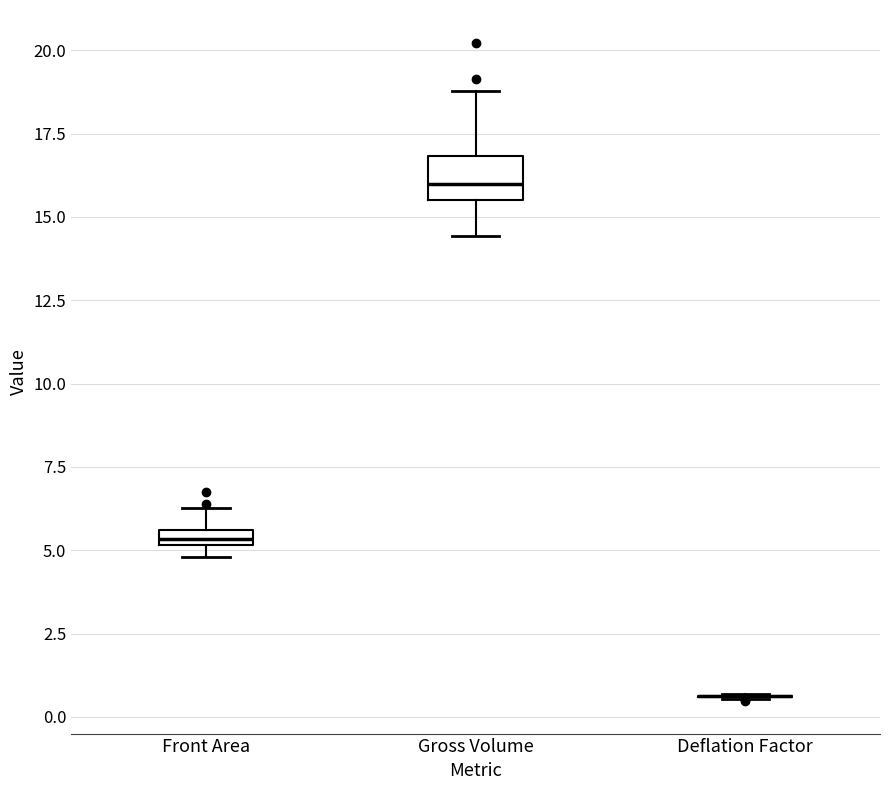

Which box is the tallest, from its lower edge to its upper edge?

Gross Volume